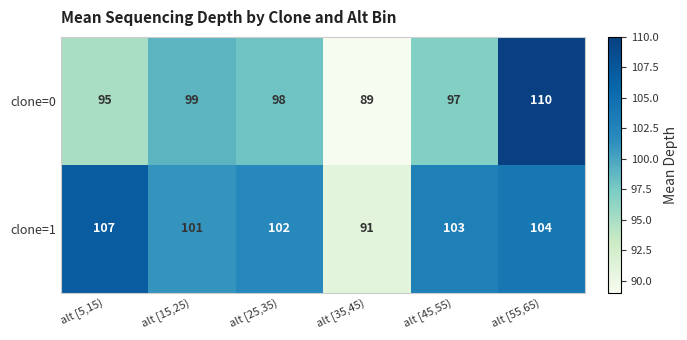

What is the sum of the clone=1 values at alt [55,65) and alt [5,15)?

211